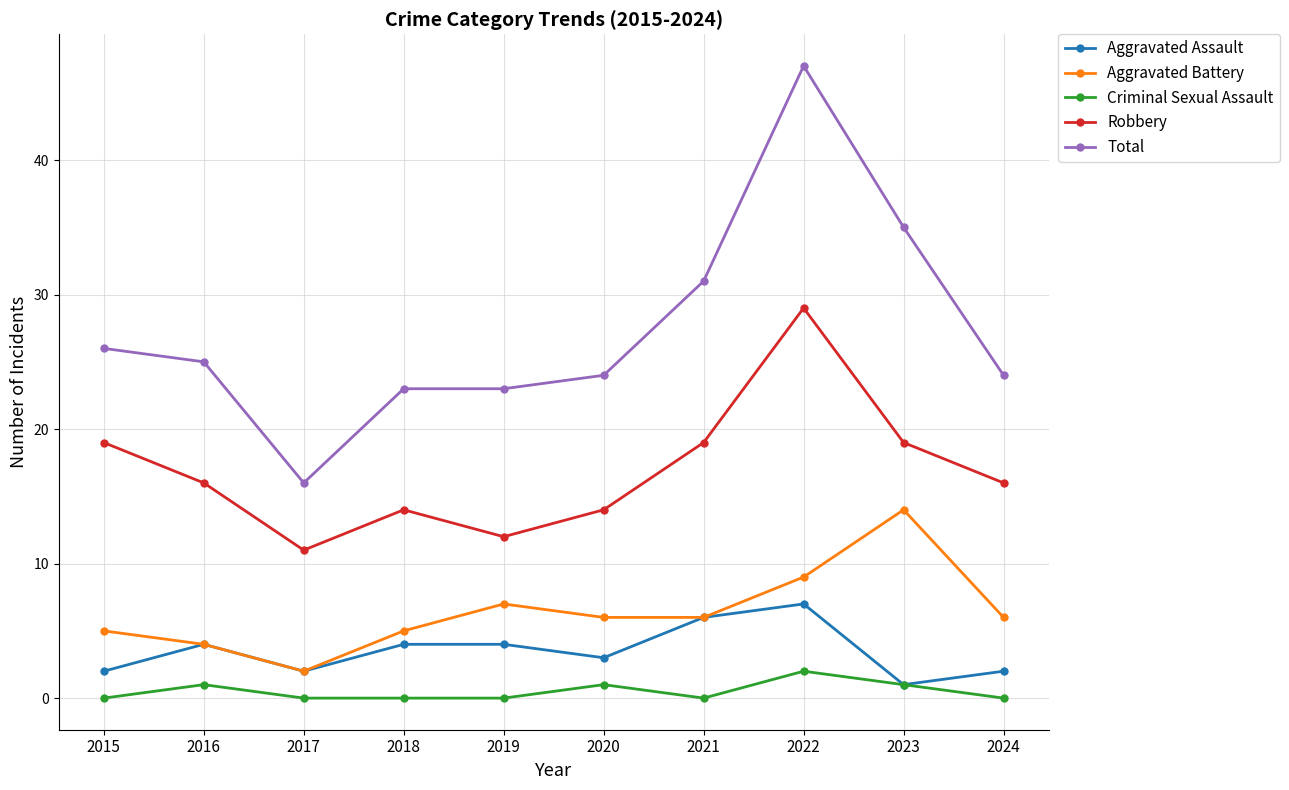

What is the difference between the highest and lowest values at 2020?

23